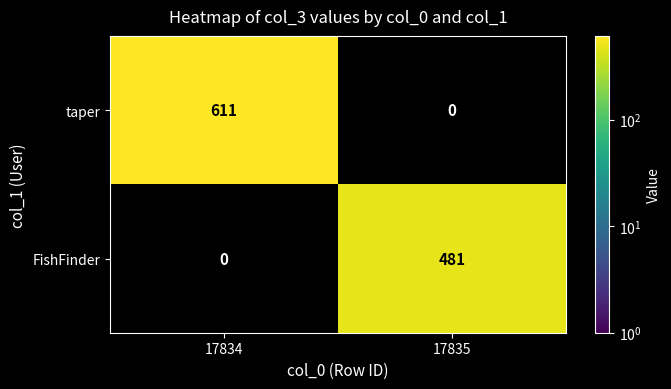

How many categories are shown in the chart?

2